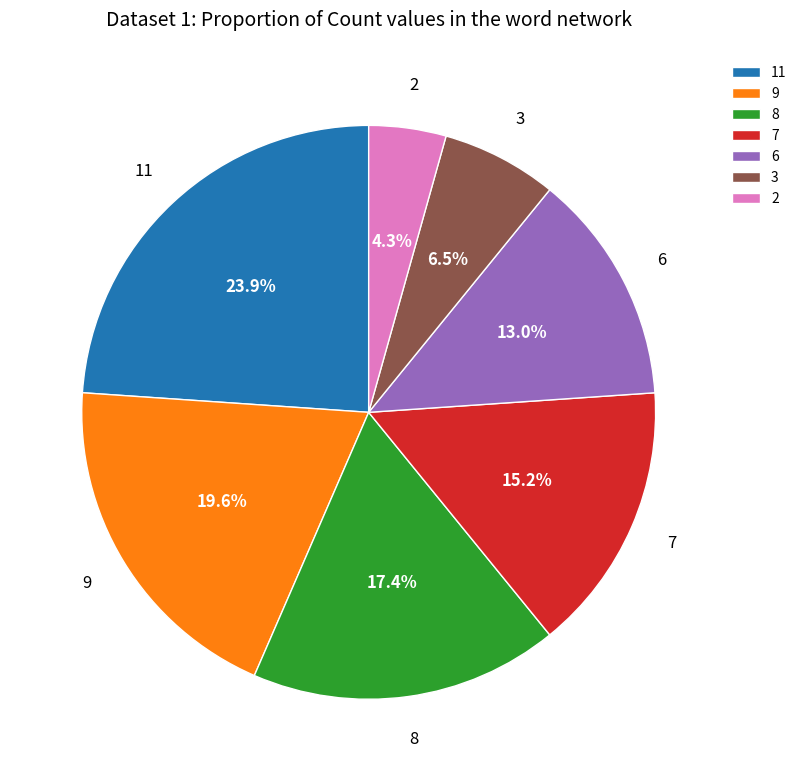

Rank the categories by value from highest to lowest.

11, 9, 8, 7, 6, 3, 2